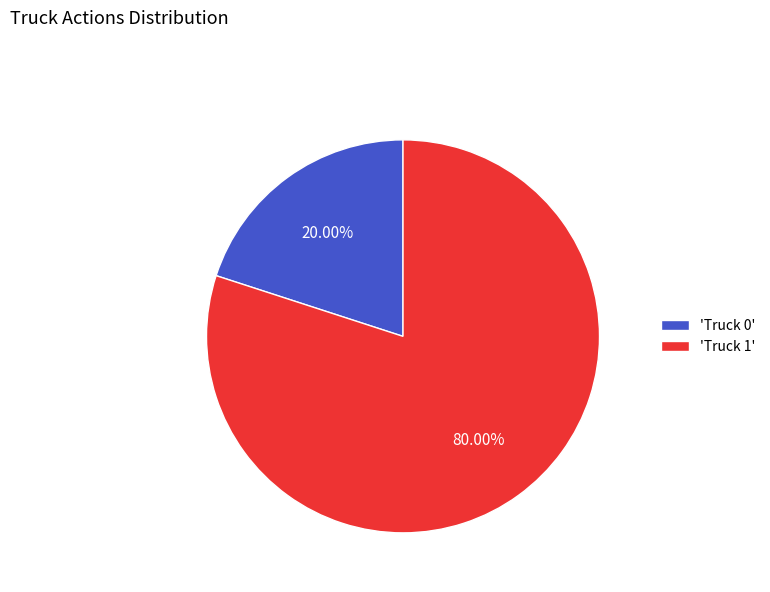

Count the number of slices in the pie.

2